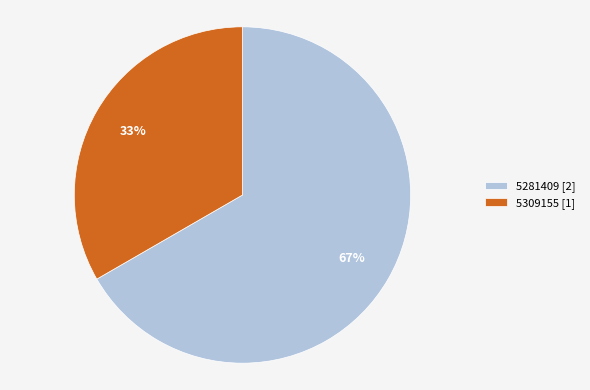

How many segments does this pie chart have?

2